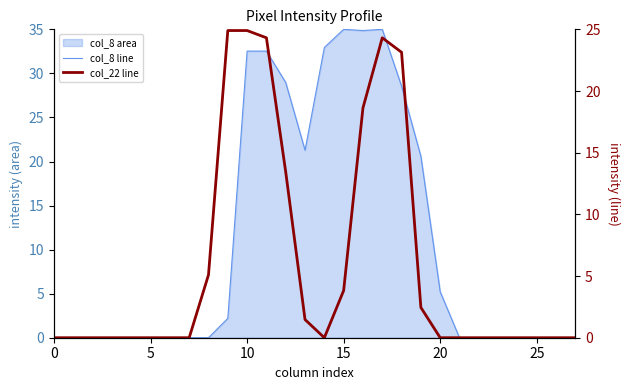

Which series ends up on top after the final intersection of col_22 line and col_8 line?

col_8 line